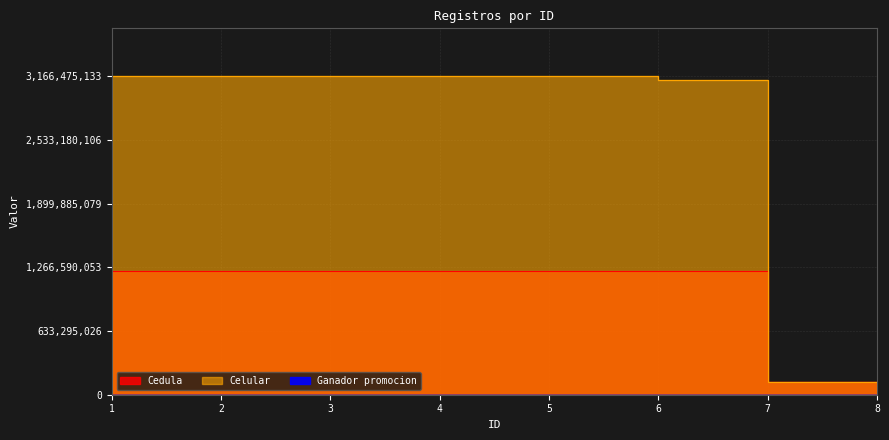

Is the value of Ganador promocion at 7 greater than the value of Celular at 8?

No